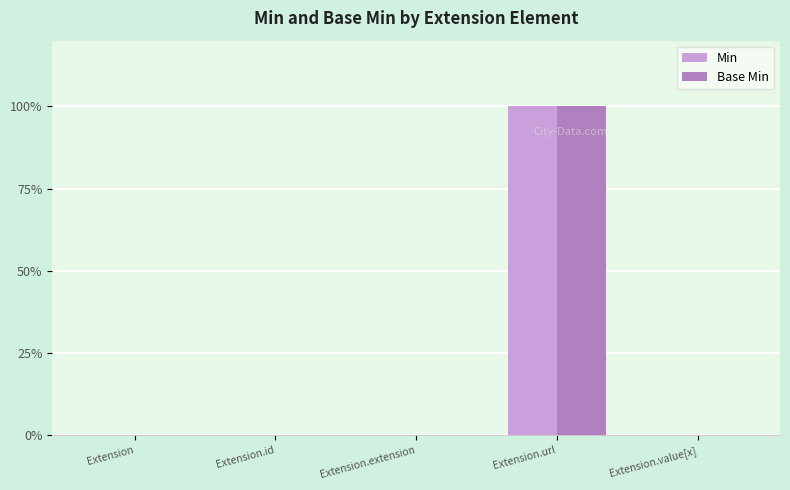

Reading left to right, list all the values displayed in this chart.

Min: Extension=0	Extension.id=0	Extension.extension=0	Extension.url=1	Extension.value[x]=0
Base Min: Extension=0	Extension.id=0	Extension.extension=0	Extension.url=1	Extension.value[x]=0